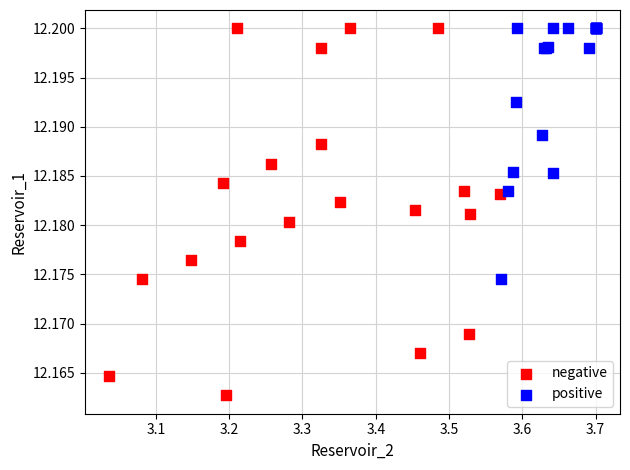

Which series has the widest spread of Y values?

negative